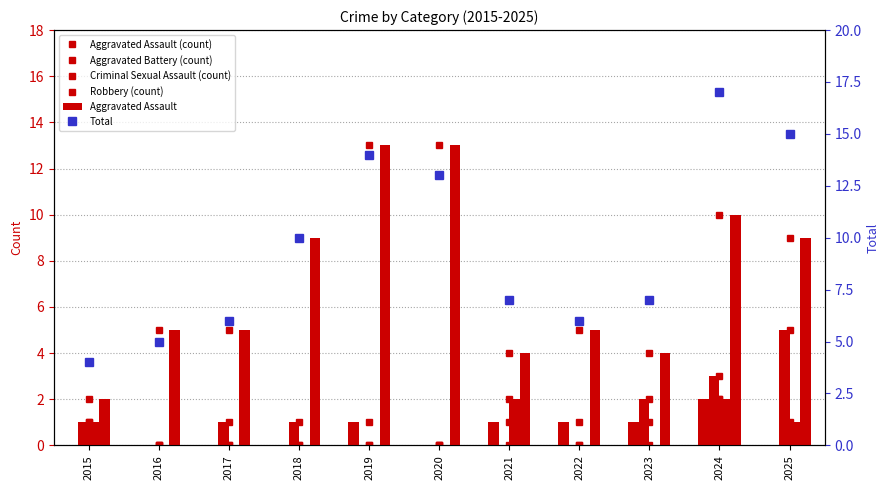

Which label corresponds to the largest value in the chart?

2024